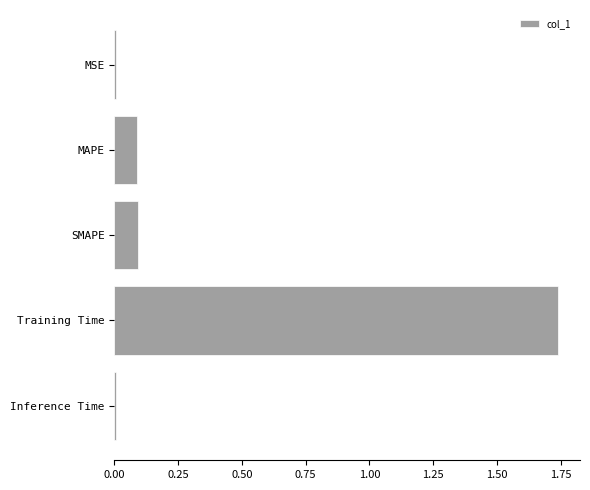

What is the value of the 2nd bar from the top?

0.1